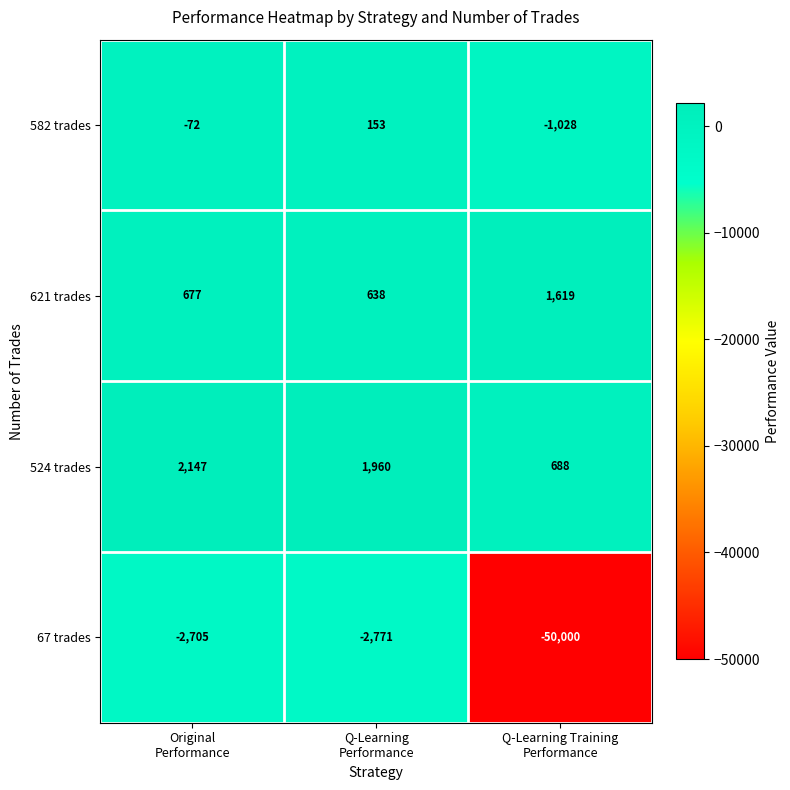

What is the minimum value shown in the chart?

-50000